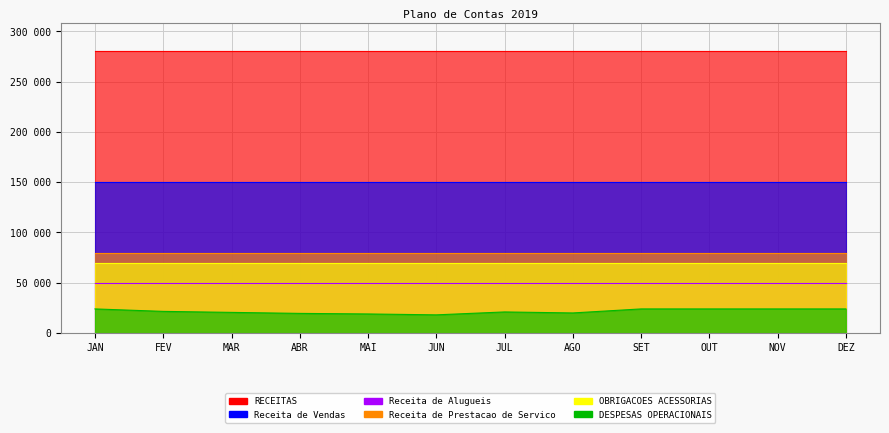

What is the spread (max minus min) of values at FEV?

258525